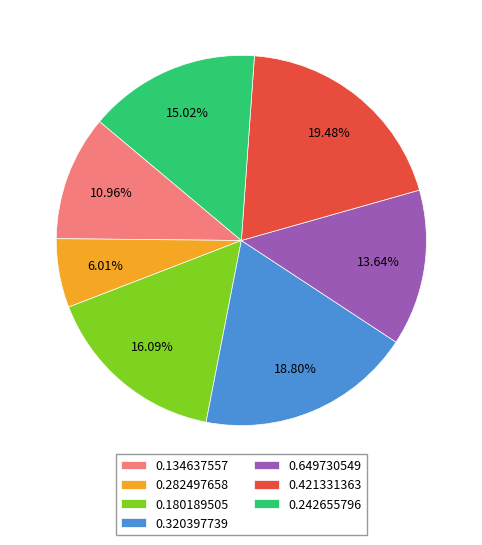

Is there any slice that represents more than half of the pie?

No